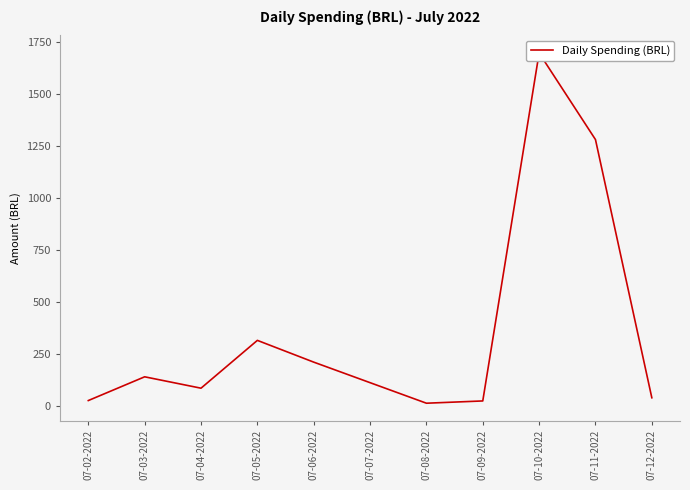

How many values are below 141?

5